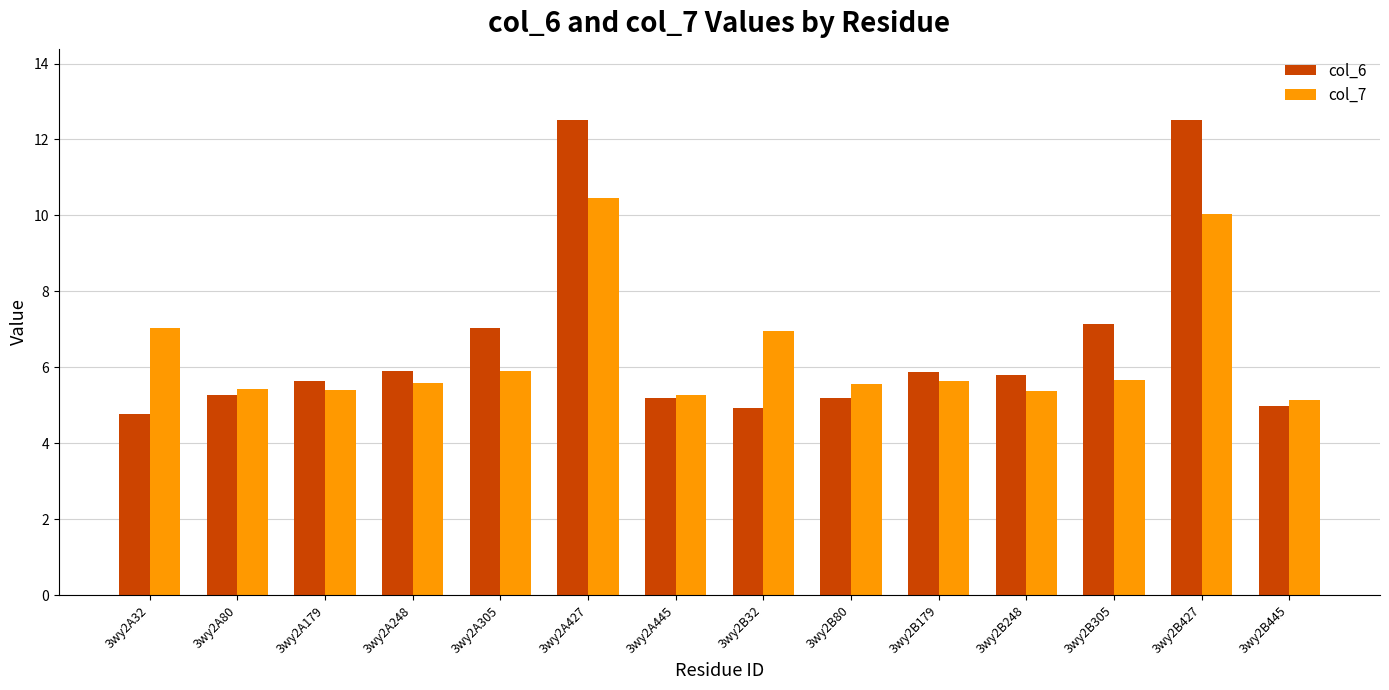

True or false: col_6 has a value of 4.9 at 3wy2B32.

True